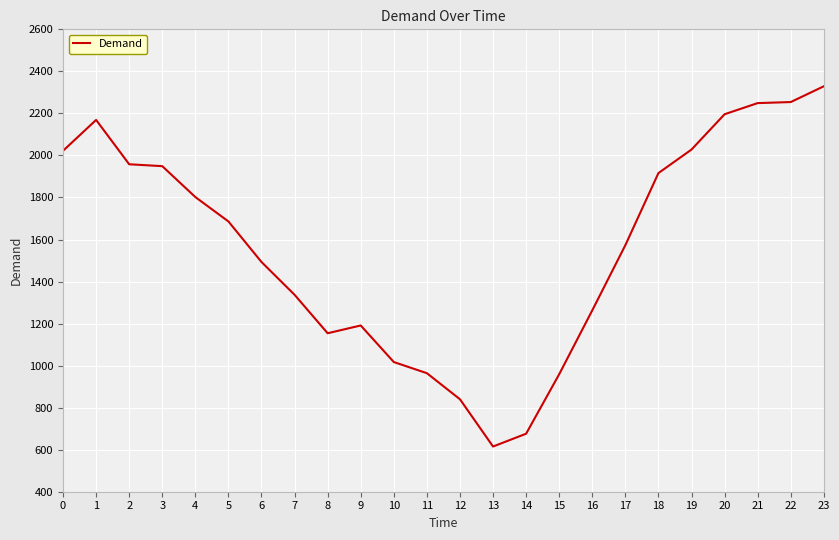

How many lines are shown in the chart?

1